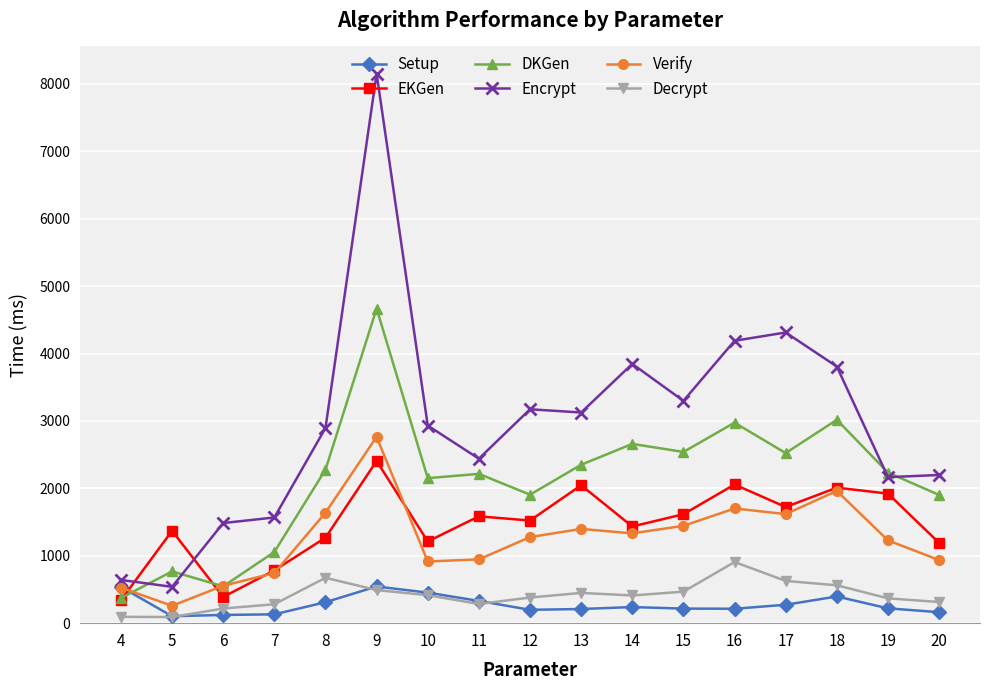

True or false: Setup and Decrypt intersect in this chart.

True